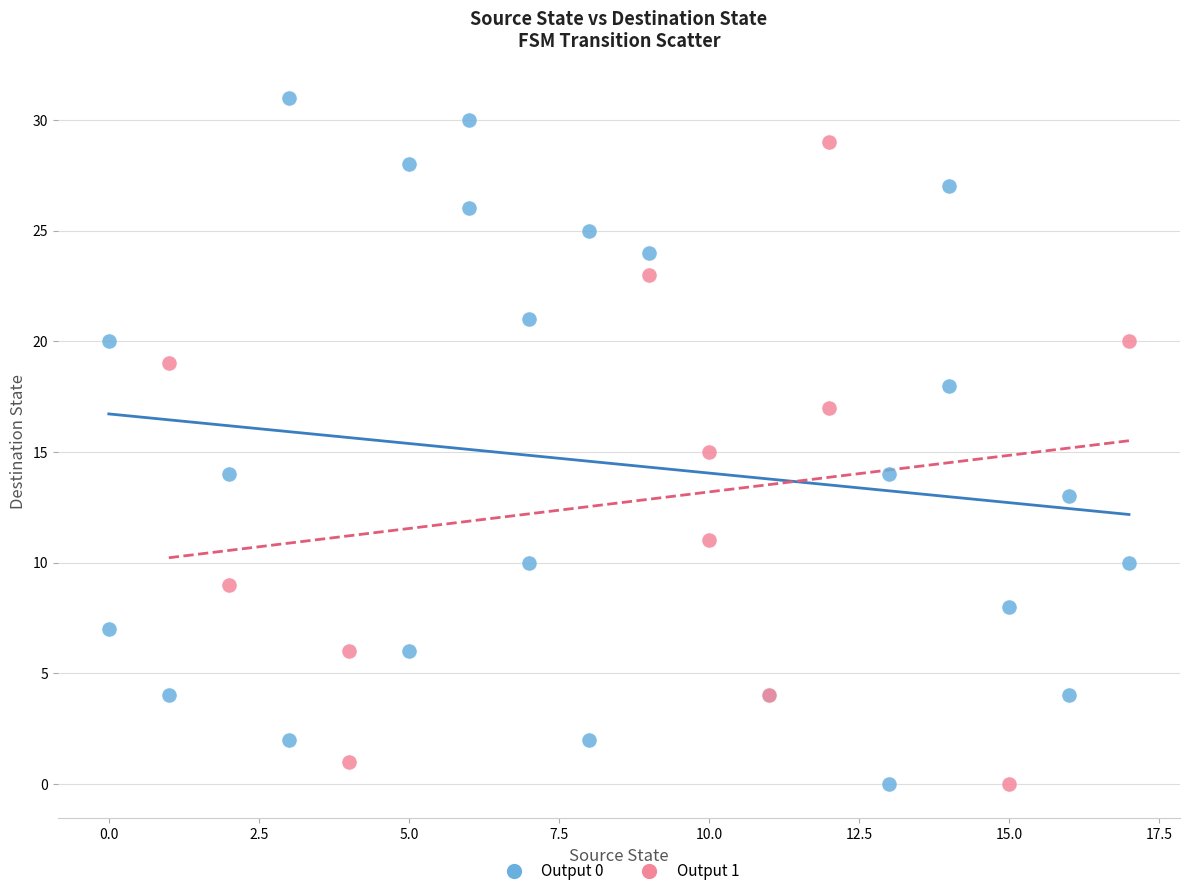

Which series reaches the maximum Y coordinate?

Output 0